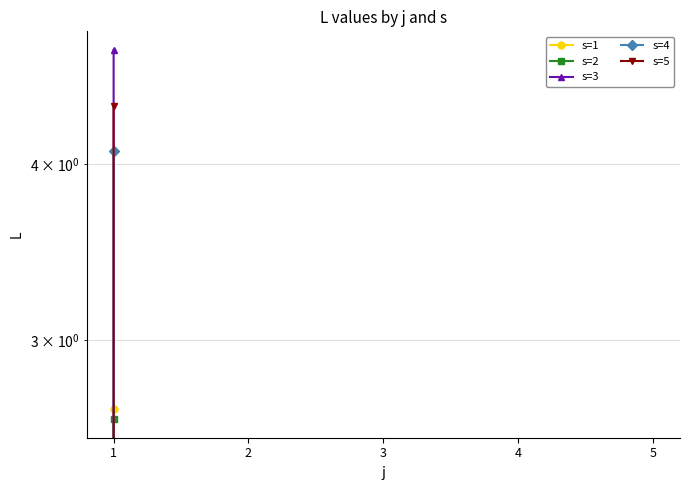

Reading left to right, transcribe all the data shown in this chart.

s=1: 1=2.7	2=0.0	3=0.0	4=0.0	5=0.0
s=2: 1=2.6	2=0.0	3=0.0	4=0.0	5=0.0
s=3: 1=4.8	2=0.0	3=0.0	4=0.0	5=0.0
s=4: 1=4.1	2=0.0	3=0.0	4=0.0	5=0.0
s=5: 1=4.4	2=0.0	3=0.0	4=0.0	5=0.0